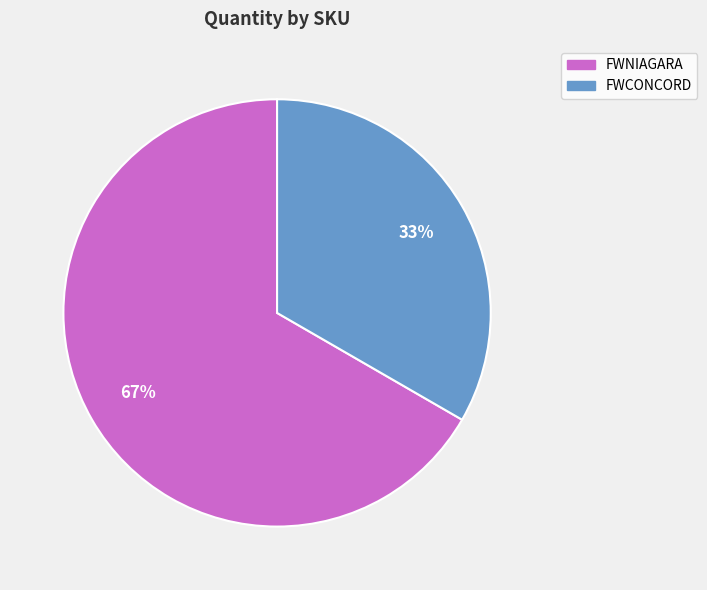

Rank the categories by value from lowest to highest.

FWCONCORD, FWNIAGARA